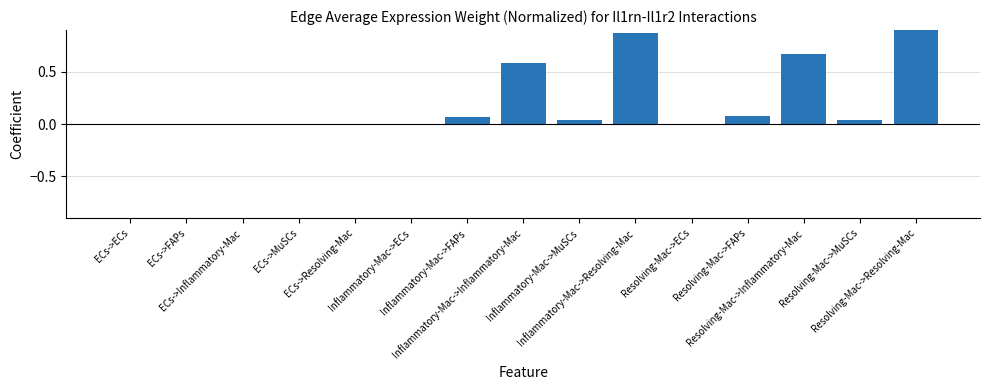

Reading left to right, list all the values displayed in this chart.

ECs->ECs=0.0	ECs->FAPs=0.0	ECs->Inflammatory-Mac=0.0	ECs->MuSCs=0.0	ECs->Resolving-Mac=0.0	Inflammatory-Mac->ECs=0.0	Inflammatory-Mac->FAPs=0.1	Inflammatory-Mac->Inflammatory-Mac=0.6	Inflammatory-Mac->MuSCs=0.0	Inflammatory-Mac->Resolving-Mac=0.9	Resolving-Mac->ECs=0.0	Resolving-Mac->FAPs=0.1	Resolving-Mac->Inflammatory-Mac=0.7	Resolving-Mac->MuSCs=0.0	Resolving-Mac->Resolving-Mac=1.0